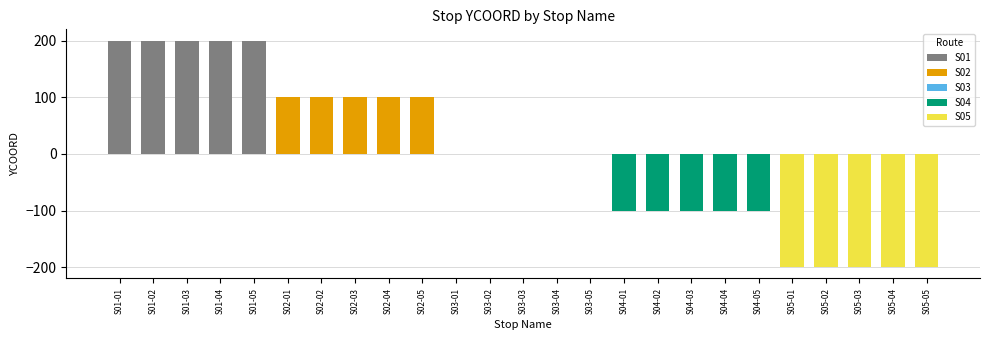

Reading left to right, extract all data points from this chart.

S01: 200	200	200	200	200
S02: 100	100	100	100	100
S03: 0	0	0	0	0
S04: -100	-100	-100	-100	-100
S05: -200	-200	-200	-200	-200